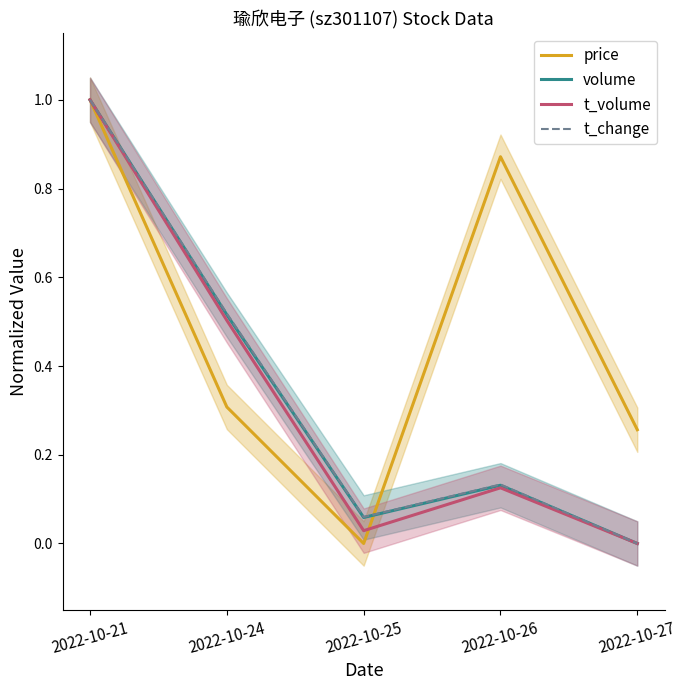

Is it true that price equals 0.3 at 2022-10-27?

False